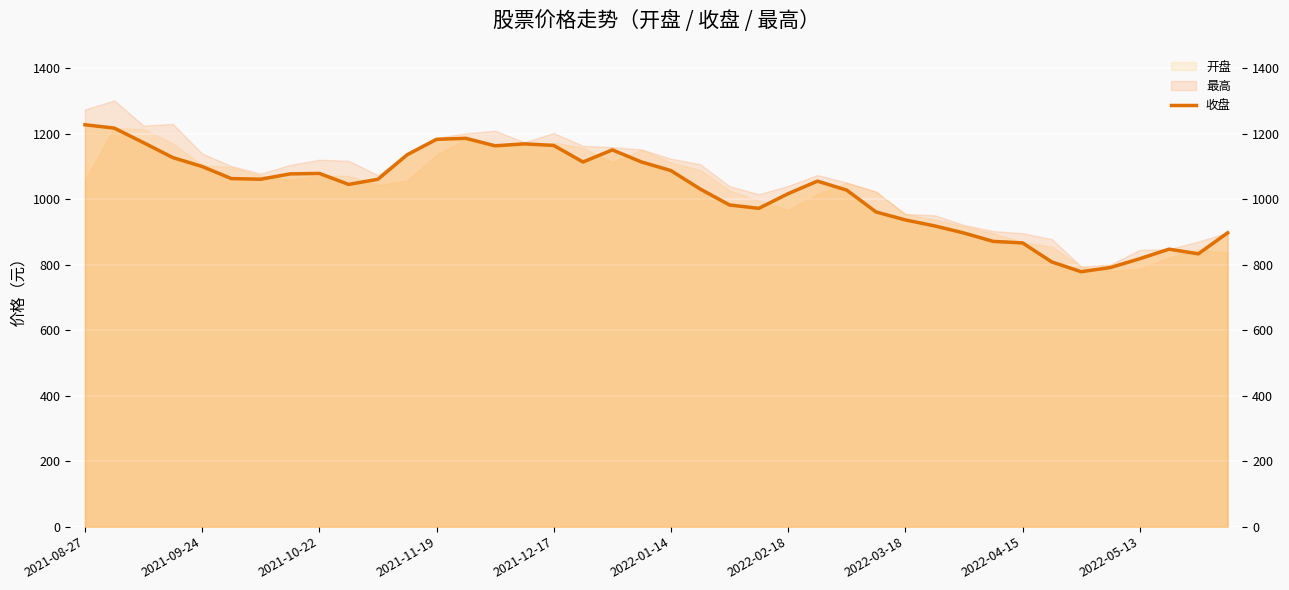

List the labels in order of value, smallest first.

34, 35, 33, 36, 38, 37, 32, 31, 30, 39, 29, 28, 27, 23, 22, 24, 26, 21, 2022-05-13, 25, 10, 2022-02-18, 2022-01-14, 2022-03-18, 2022-04-15, 20, 2021-12-17, 19, 17, 2021-11-19, 11, 18, 14, 16, 15, 2021-10-22, 12, 13, 2021-09-24, 2021-08-27